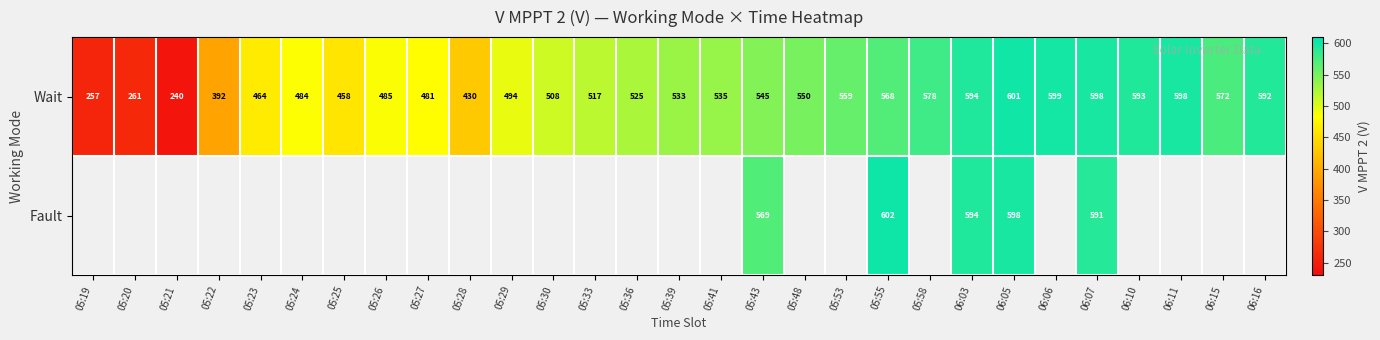

Between 05:55 and 06:07, which series saw the biggest shift?

Wait